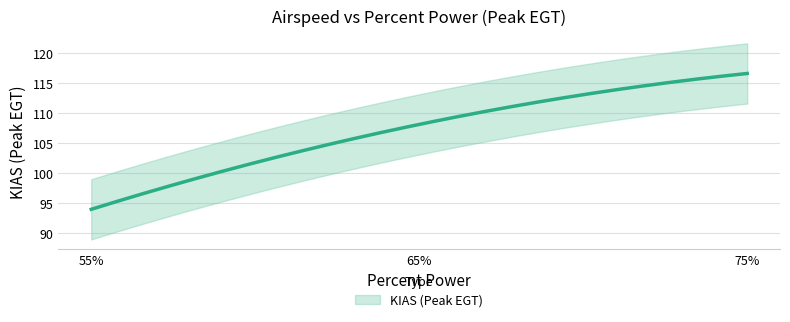

What is the difference between the maximum and minimum values?

22.6